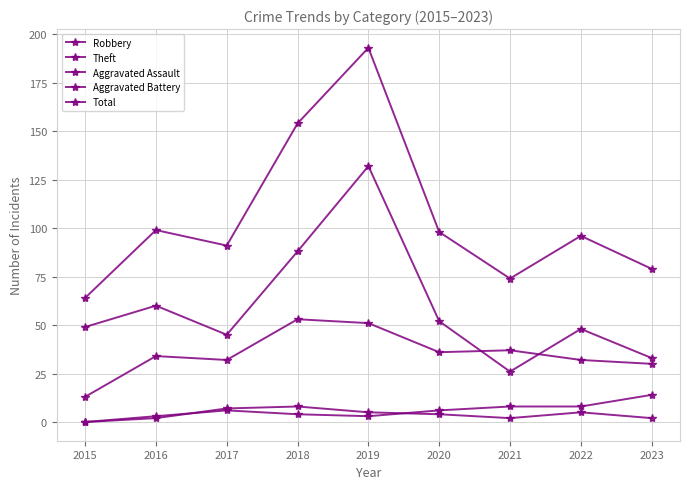

True or false: Theft and Total cross at least once.

False